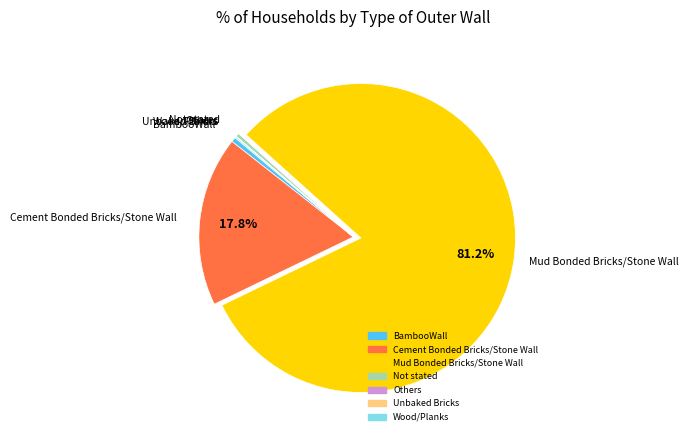

What percentage is NOT represented by Mud Bonded Bricks/Stone Wall?

18.8%